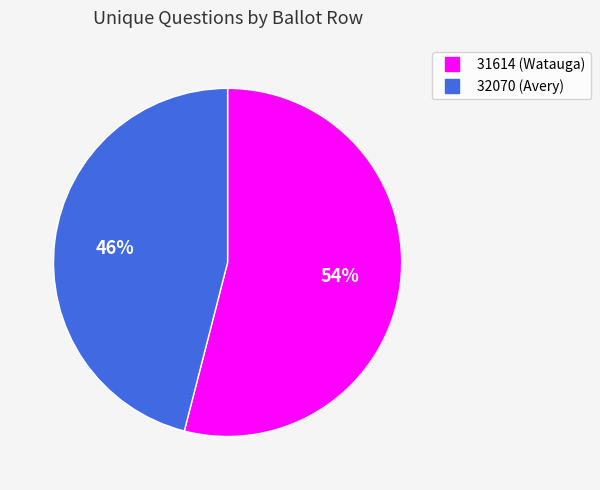

What is the majority slice?

31614